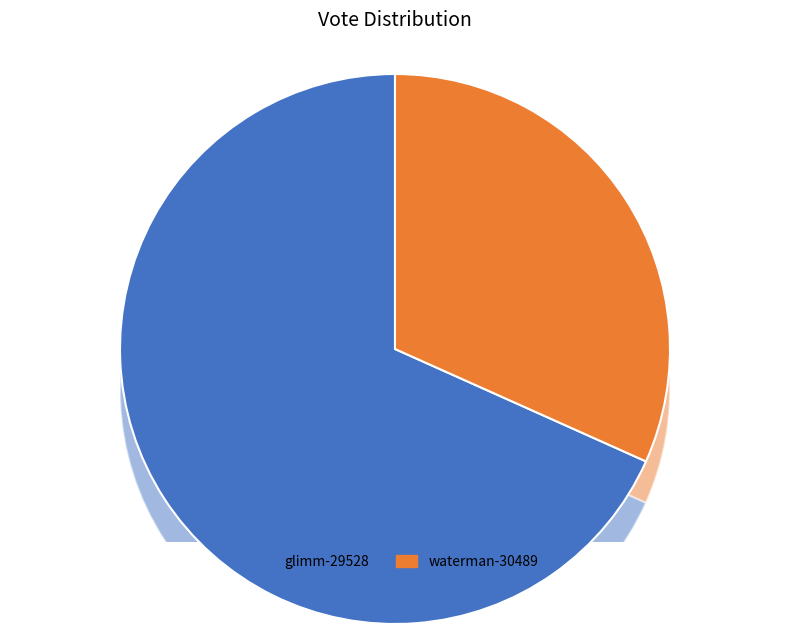

To the nearest percent, what is the difference between the waterman-30489 and glimm-29528 slice percentages?

37%